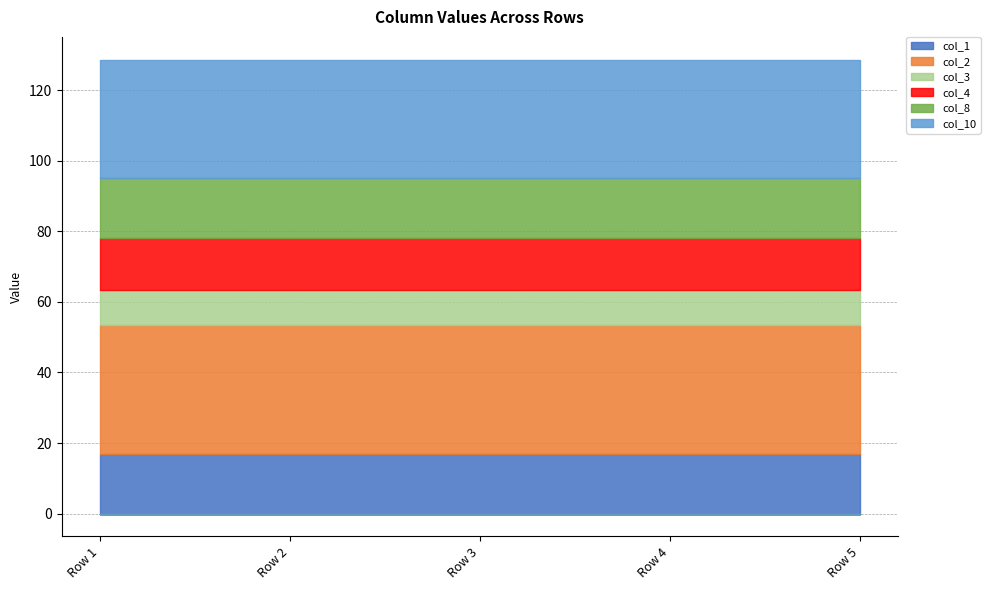

What is the value of the col_8 point at the 5th from the left?

16.9